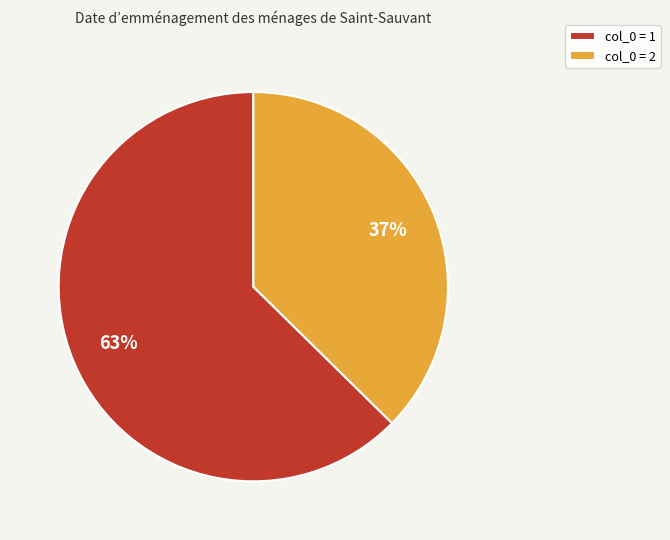

Do col_0 = 2 and col_0 = 1 together represent more than half of the pie?

Yes